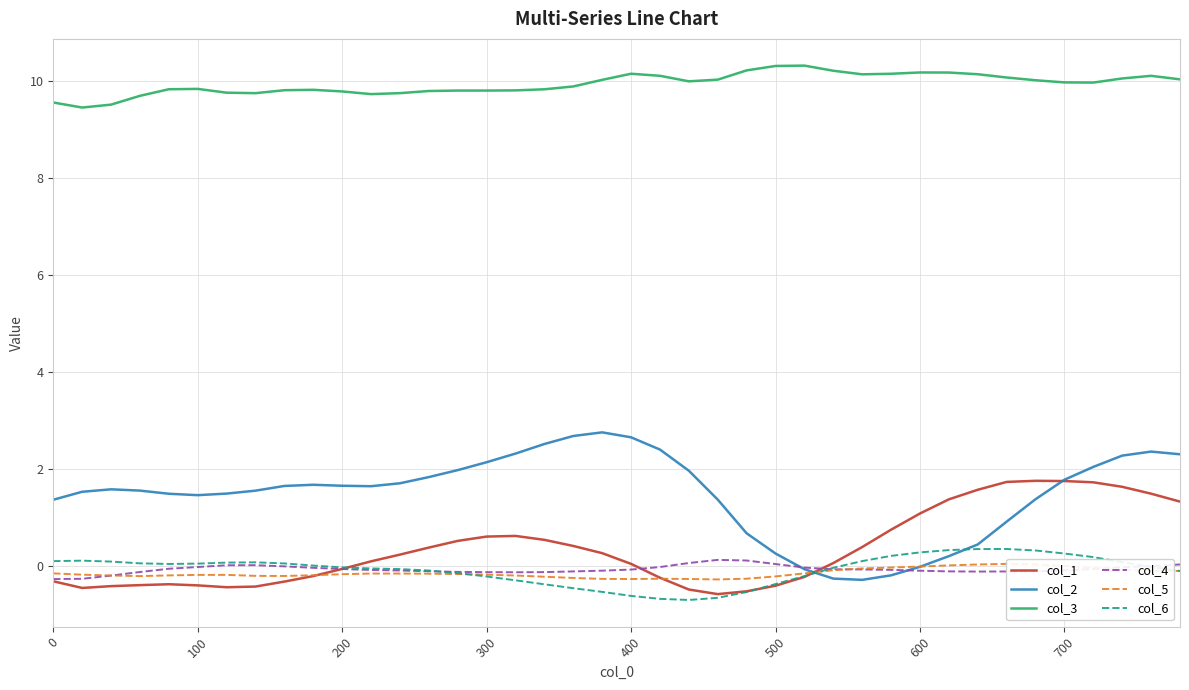

What is the highest value of the col_1 series?

1.8